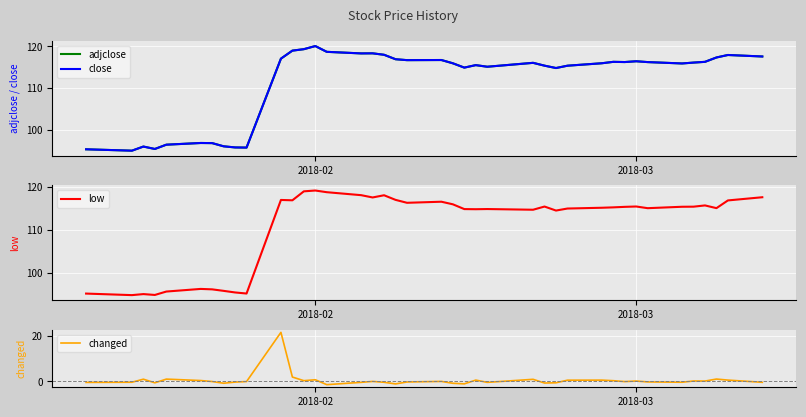

What is the maximum value for low?

119.1